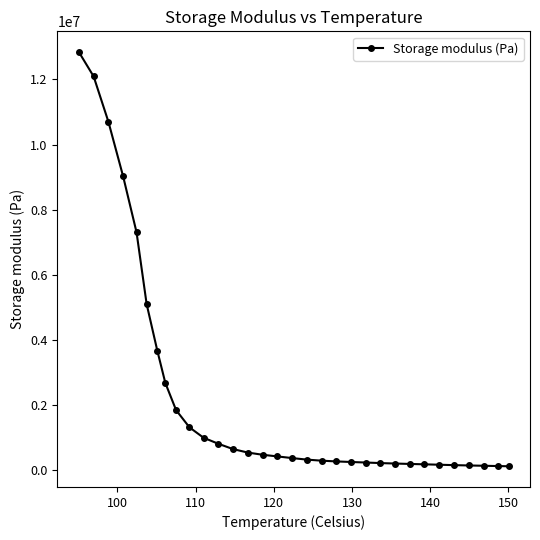

What is the difference between the maximum and minimum values?

12732067.6